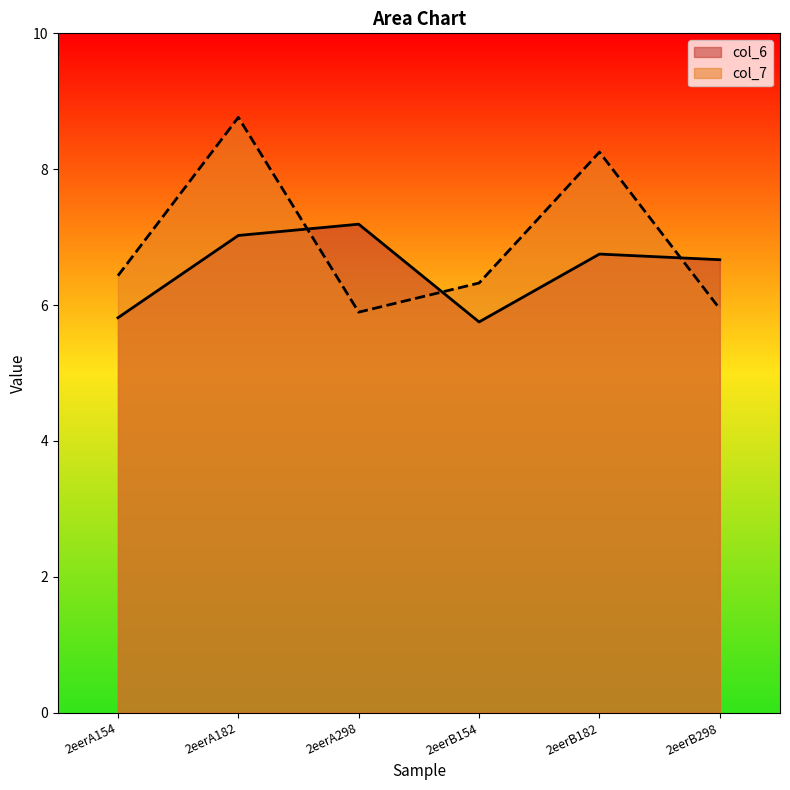

Which category has the lowest value in the col_6 series?

2eerB154